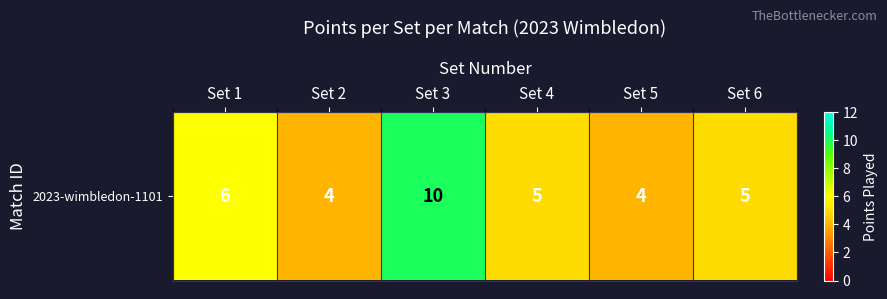

Reading right to left, list all the values displayed in this chart.

Set 6=5	Set 5=4	Set 4=5	Set 3=10	Set 2=4	Set 1=6